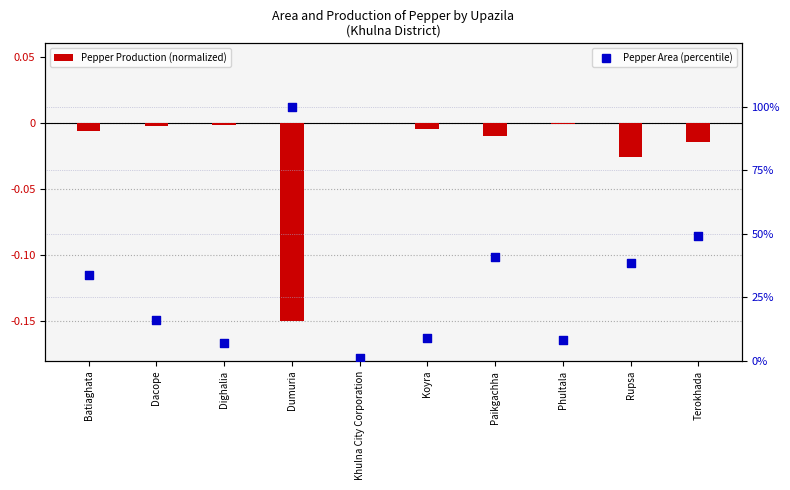

Which series has the largest Y range (max minus min)?

Pepper Area